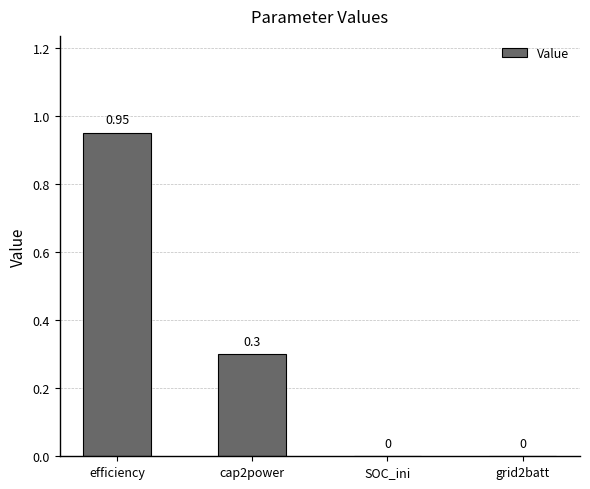

Which category has the highest value across all series?

efficiency